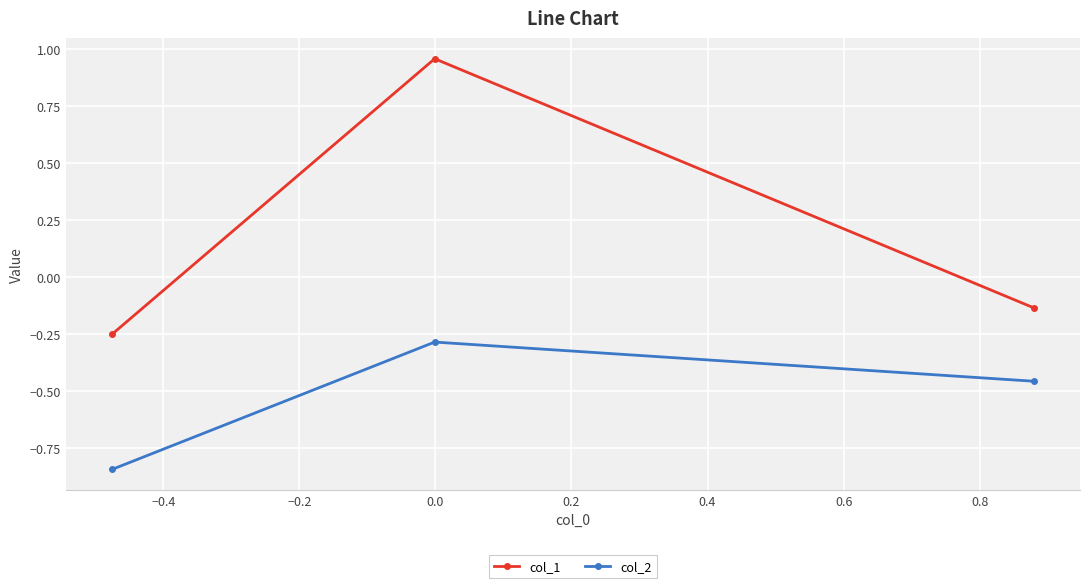

Which series has the largest total across all categories?

col_1